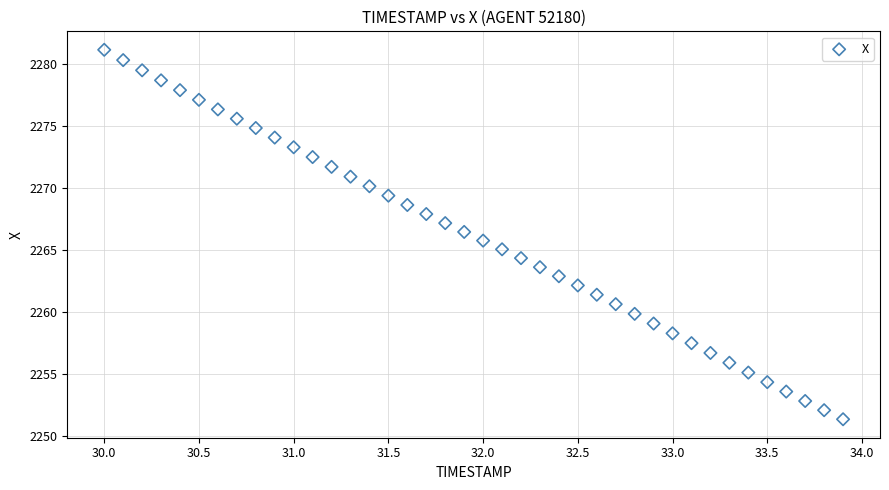

What is the range of X values (max minus min)?

3.9